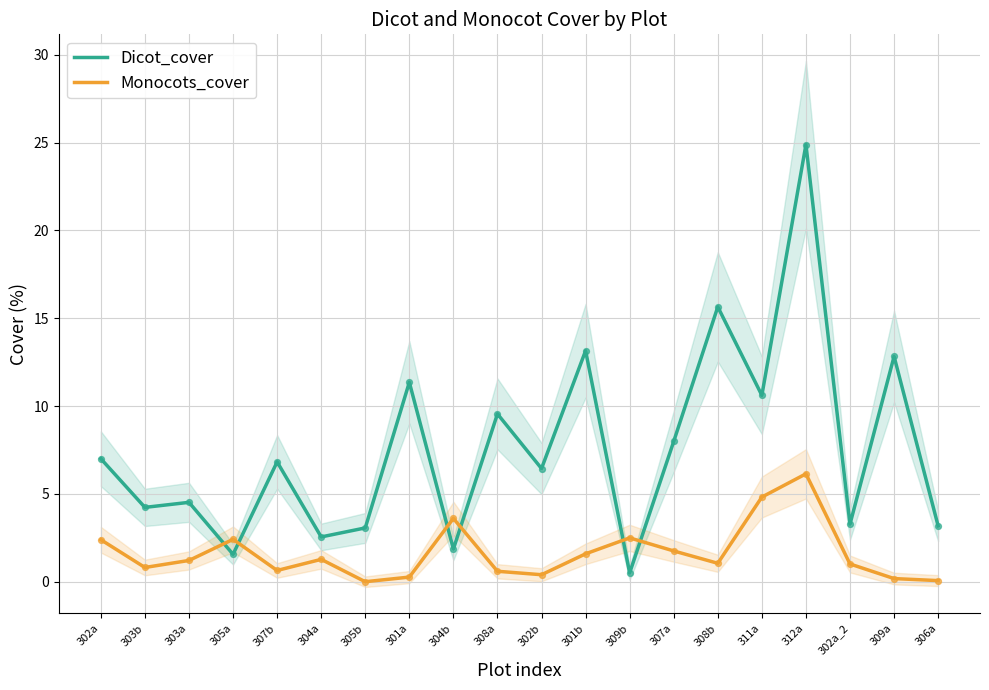

Which series contains the lowest Y value?

Monocots_cover